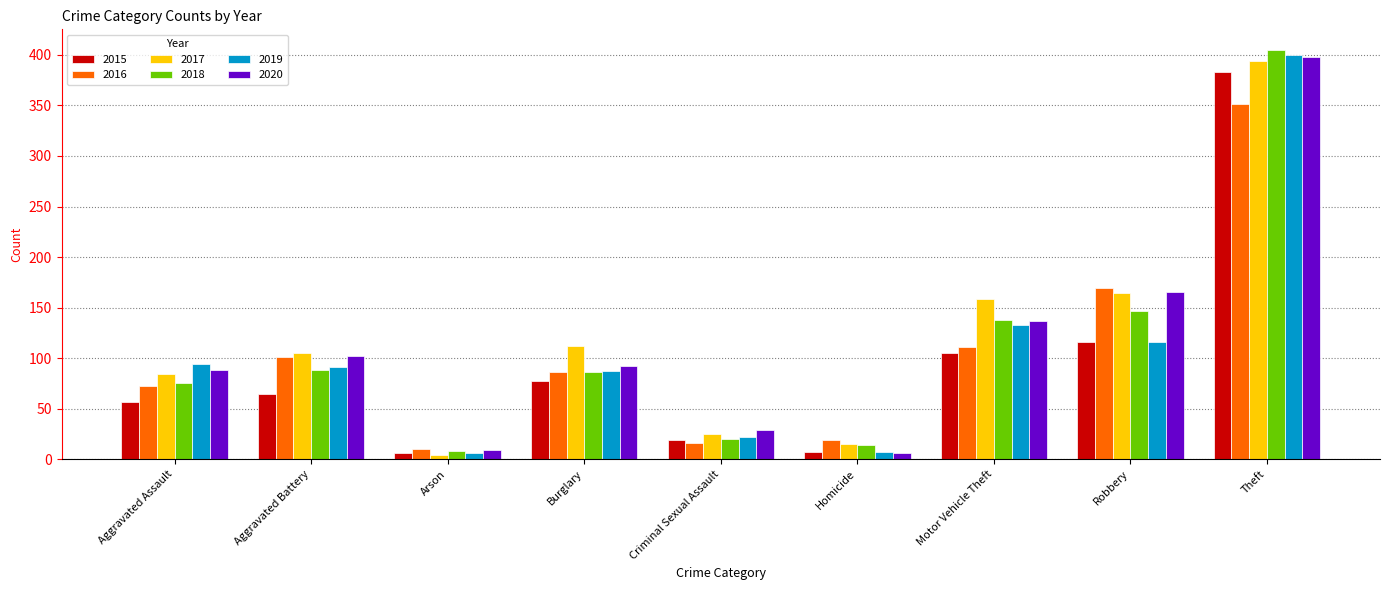

The 2015 series shows 193 at Theft. True or false?

False